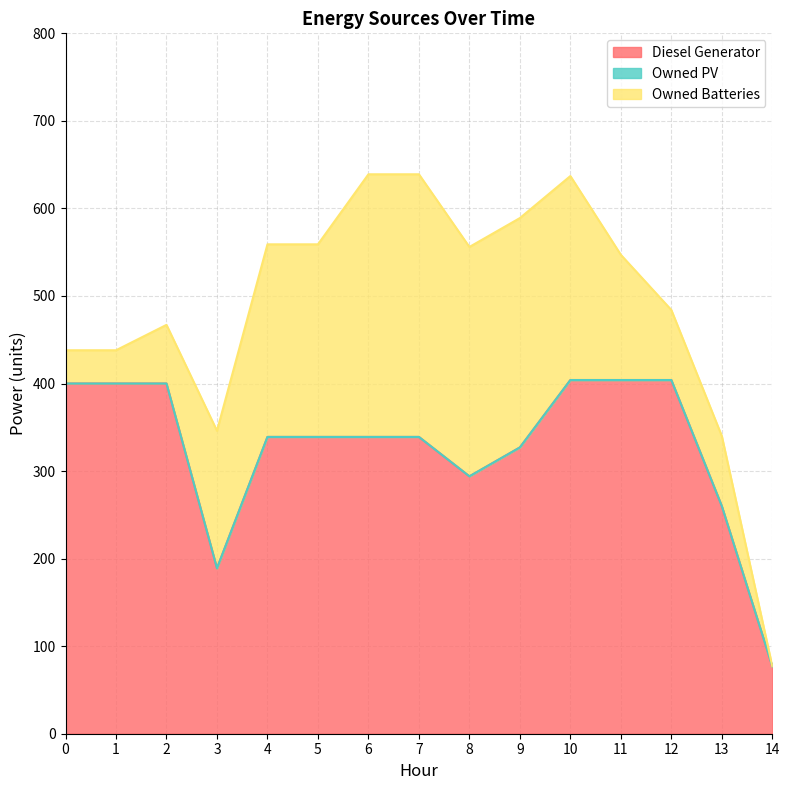

The value of Owned PV at 12 is 0. True or false?

True